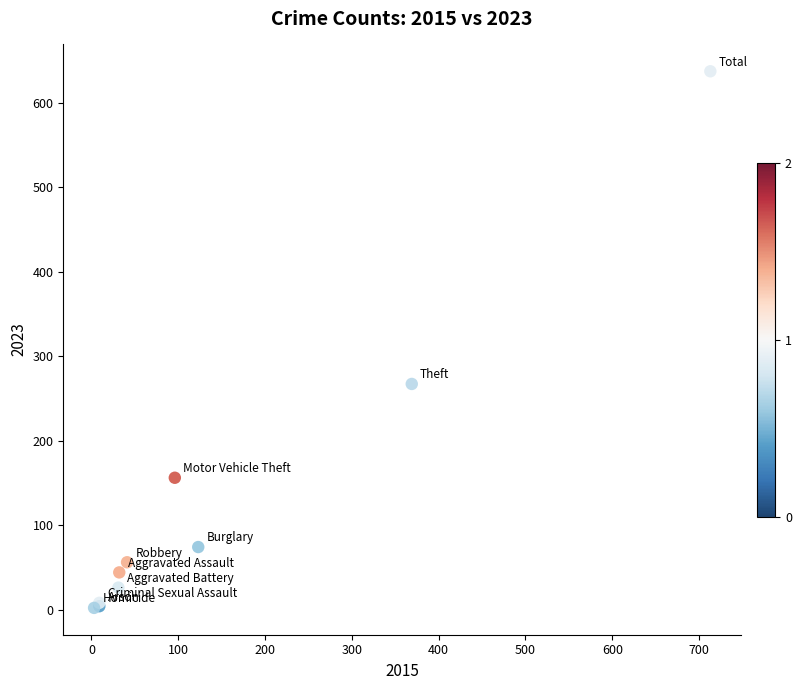

What Y value in the scatter plot is closest to 319?

267